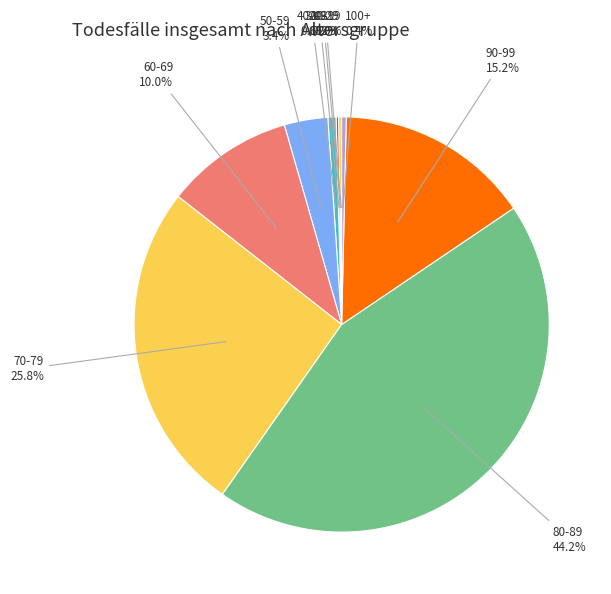

Is there a majority slice in this chart?

No